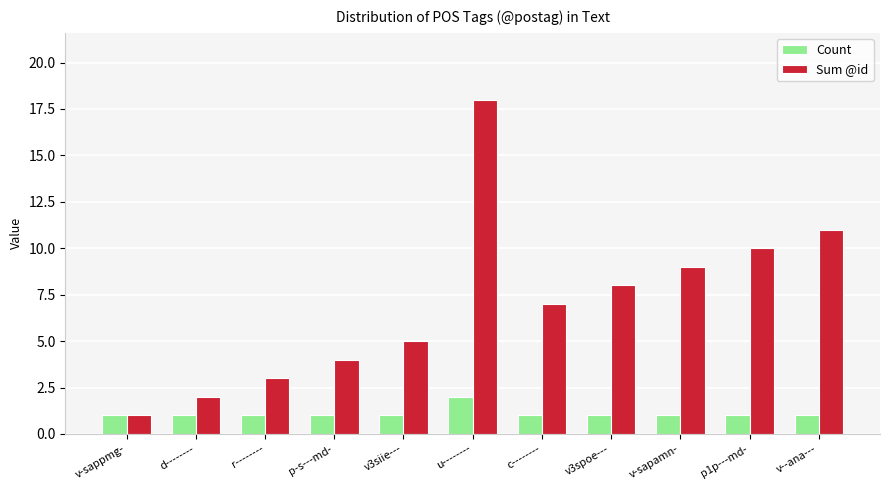

How many bars are there in each group?

2